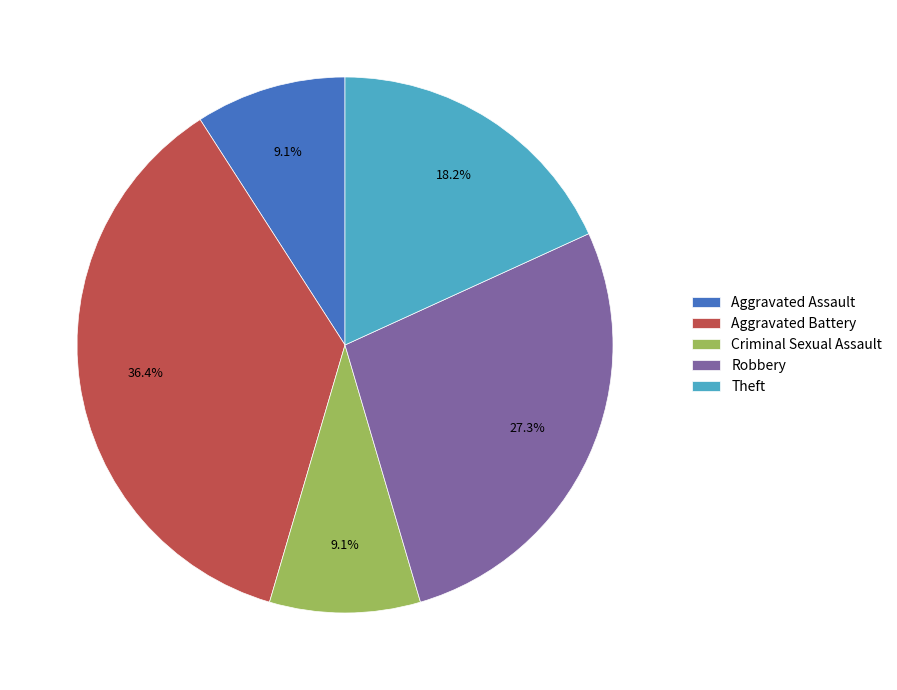

The Criminal Sexual Assault slice represents 21% of the pie. True or false?

False